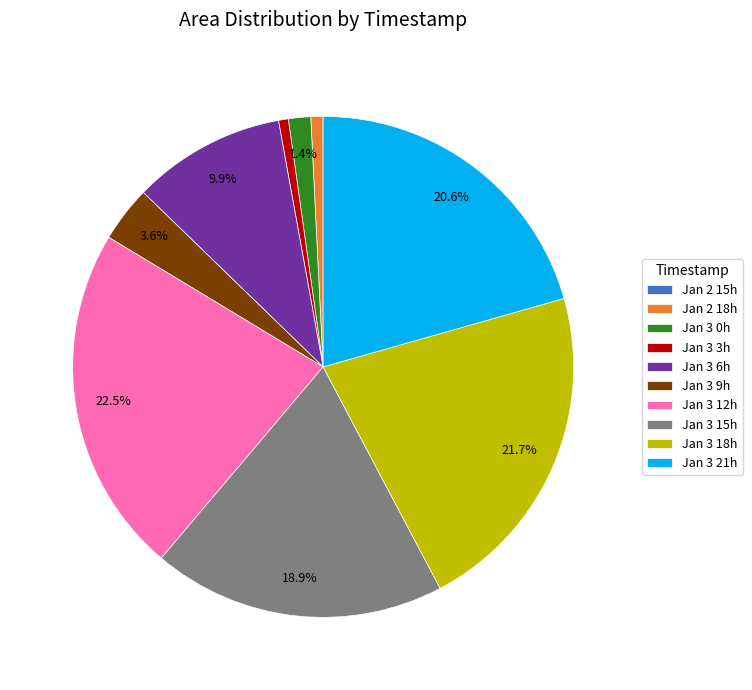

Is there a majority slice in this chart?

No